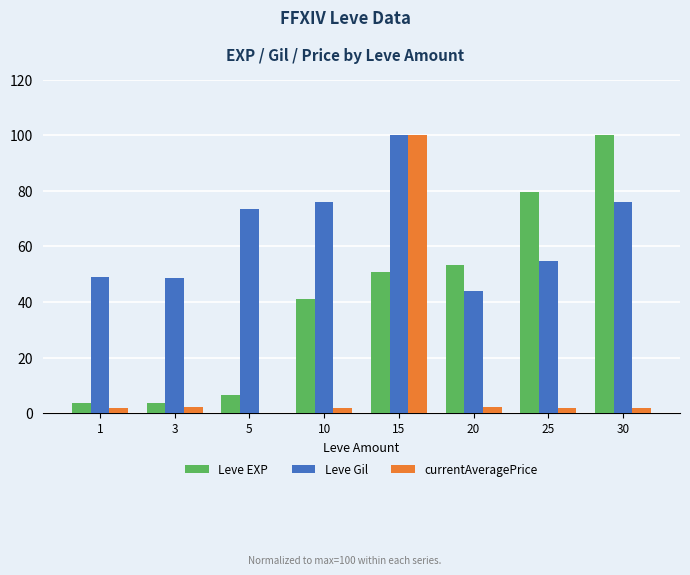

What is the highest value of the Leve Gil series?

100.0